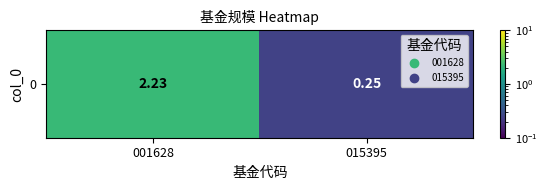

The value at 001628 is 2.2. True or false?

True